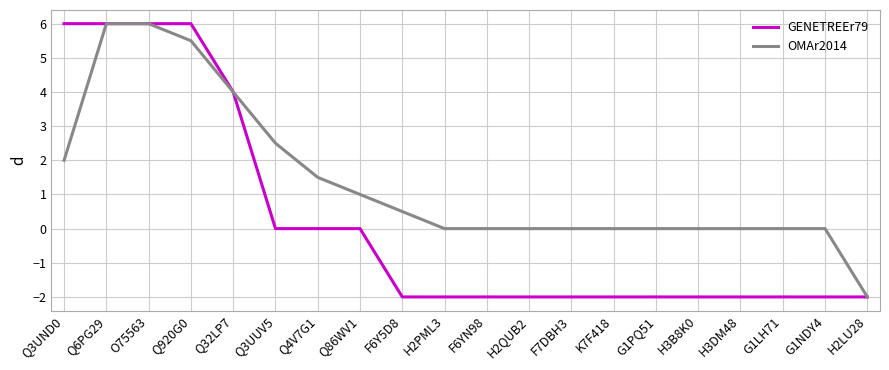

The value of GENETREEr79 at Q32LP7 is 4.0. True or false?

True